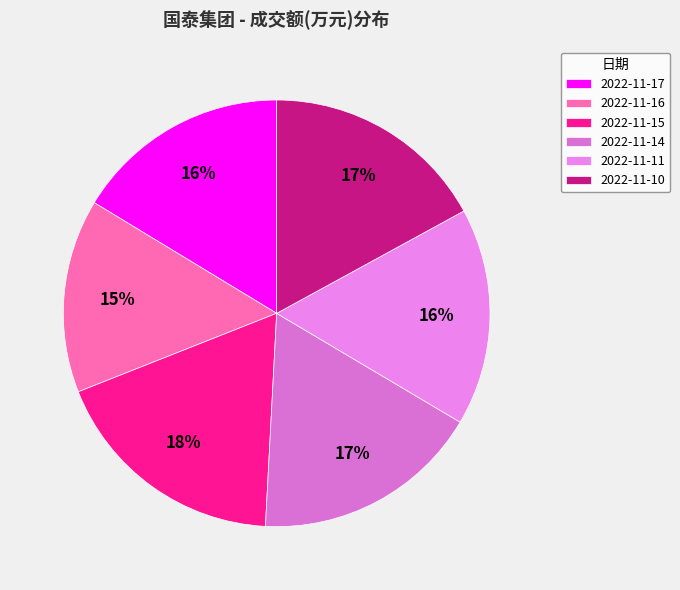

To the nearest percent, what portion does 2022-11-17 represent?

16%